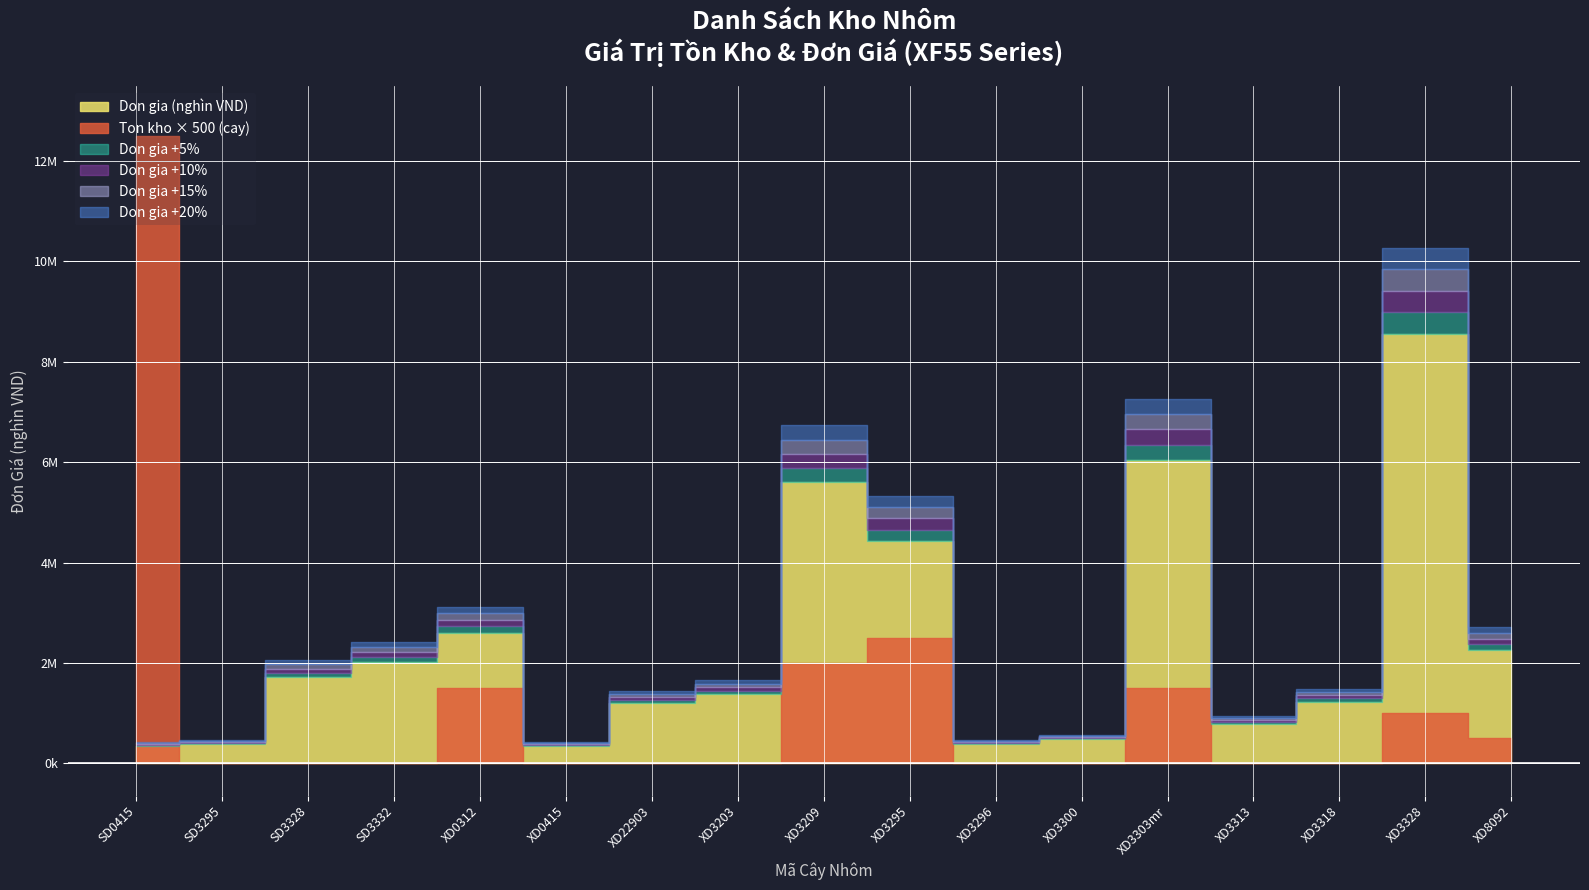

Reading right to left, extract all data points from this chart.

Ton kho (cay): 1	2	0	0	3	0	0	5	4	0	0	0	3	0	0	0	25
Don gia: 2257200	8560800	1230480	789960	6046560	476160	385680	4435320	5610000	1375200	1201200	352200	2603040	2015520	1712160	385680	352200
Chieu dai (mm): 5900	5900	5900	5900	5900	5900	5900	5900	5900	5900	5900	5900	5900	5900	5900	5900	5900
Khoi luong (kg): 0	0	0	0	0	0	0	0	0	0	0	0	0	0	0	0	0